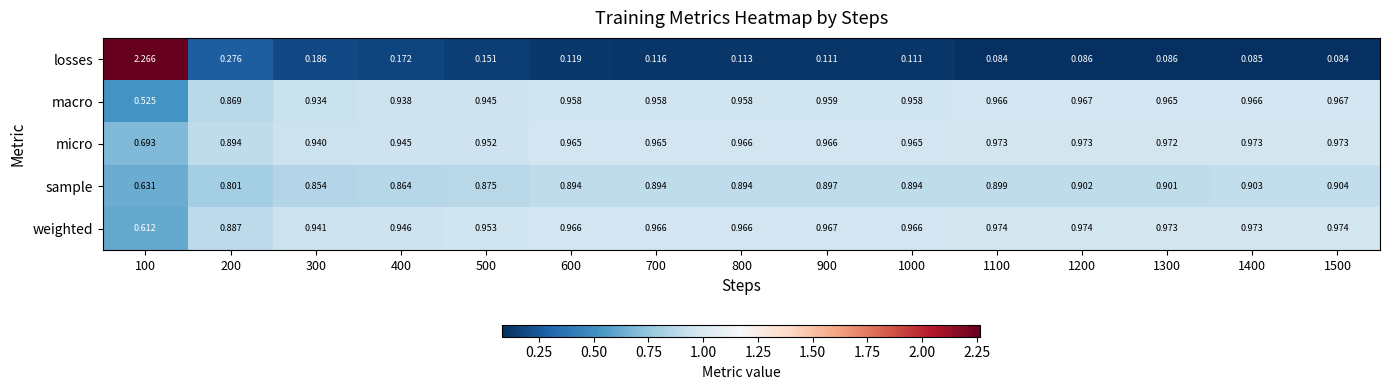

Which series has the largest total across all categories?

micro